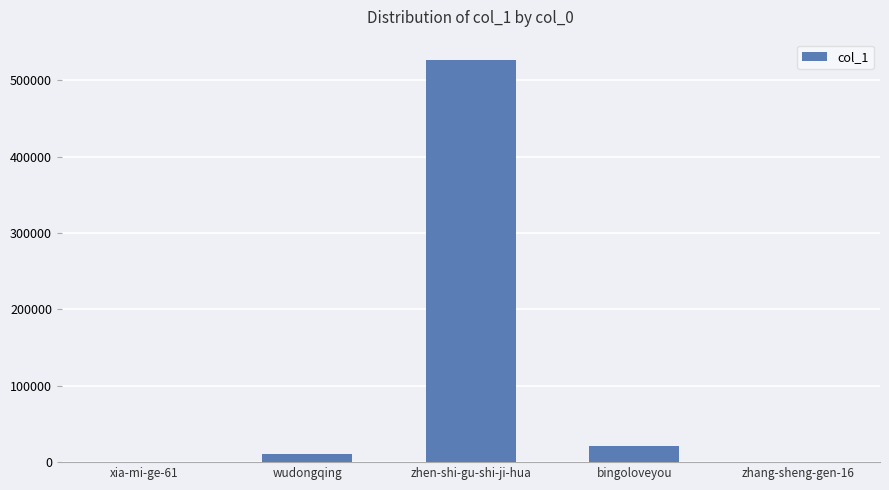

Which has a higher value, zhen-shi-gu-shi-ji-hua or bingoloveyou?

zhen-shi-gu-shi-ji-hua